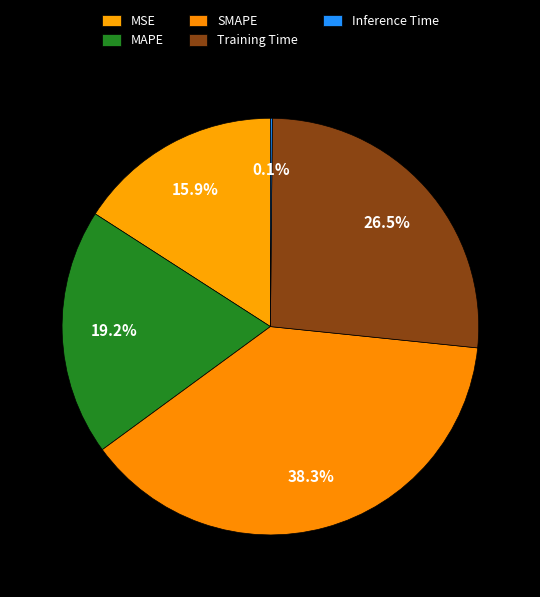

To the nearest percent, what is the average slice percentage?

20%